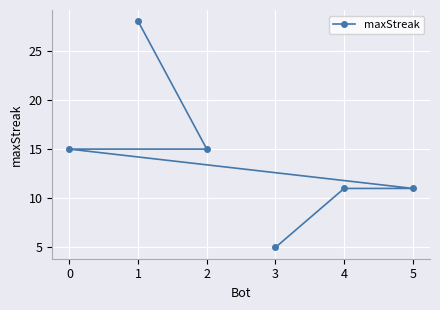

True or false: the data has more than 1 interior local peaks.

False